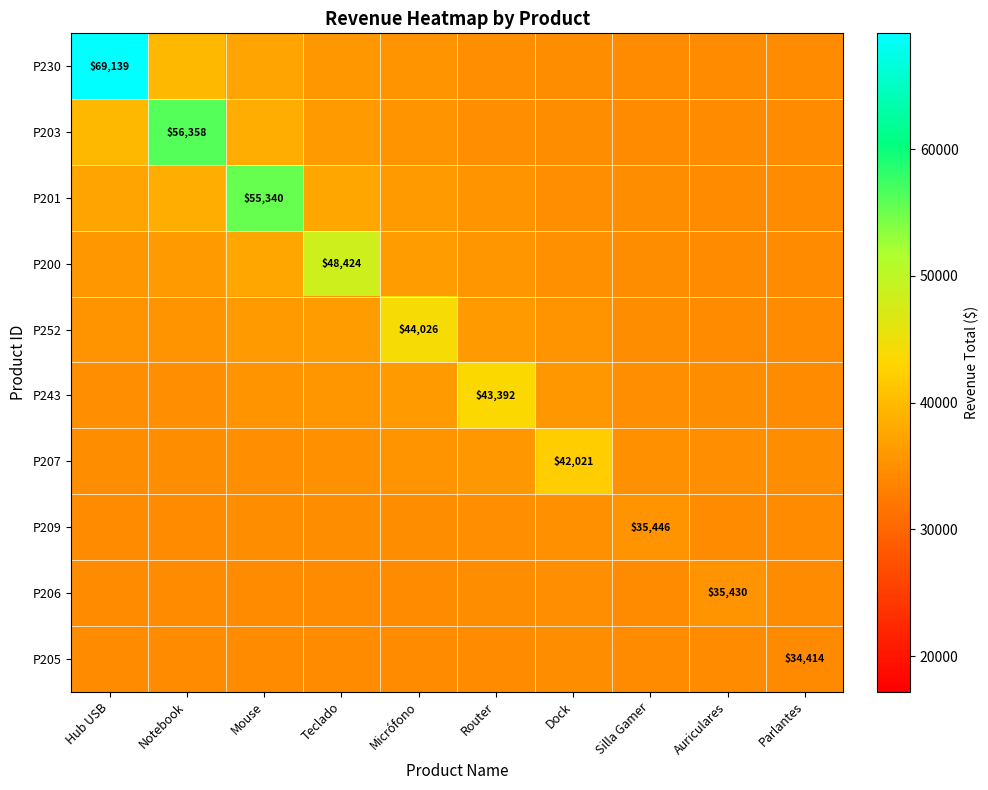

What is the maximum value for P209?

35446.5